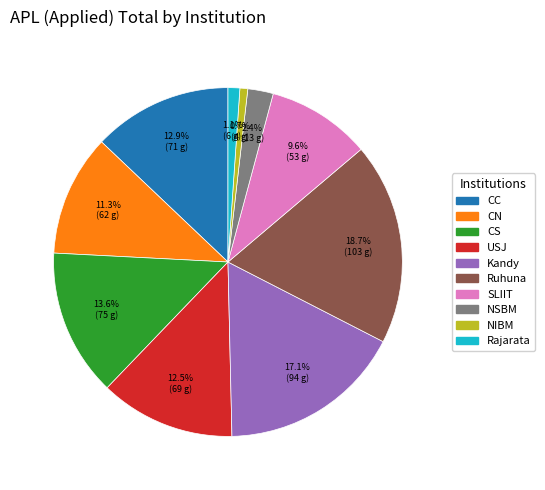

Does NSBM account for over 50% of the chart?

No